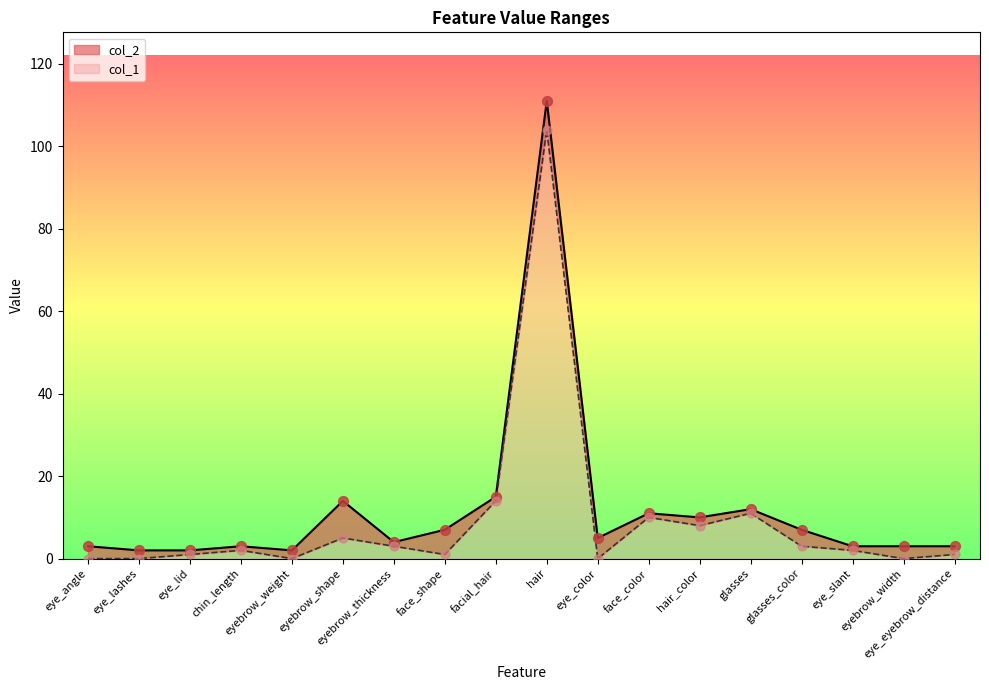

Is the value of col_2 at facial_hair greater than the value of col_1 at eye_slant?

Yes